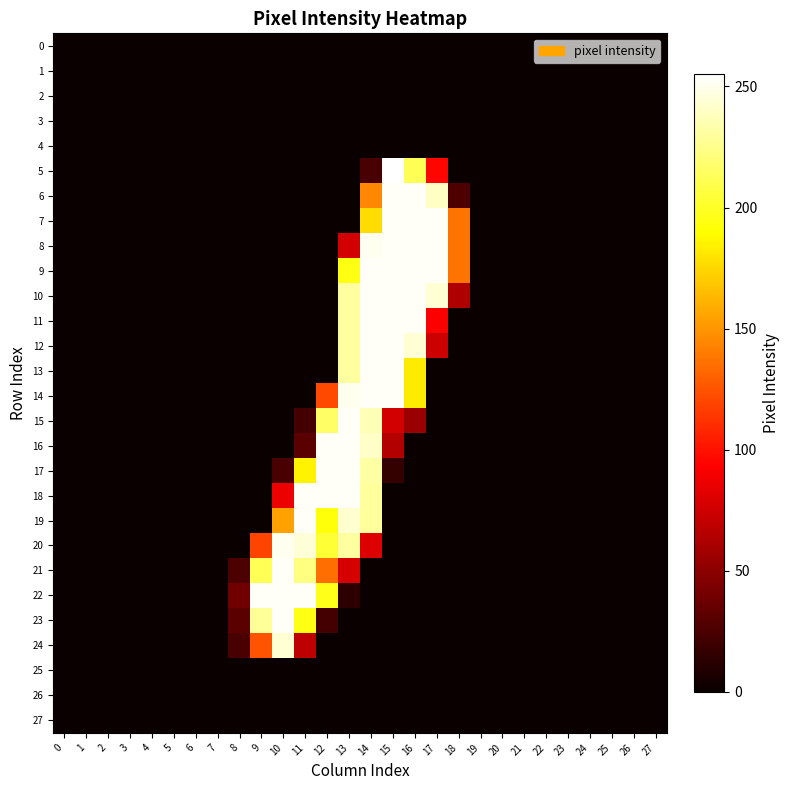

Reading left to right, list all the values displayed in this chart.

row_0: 0=0	1=0	2=0	3=0	4=0	5=0	6=0	7=0	8=0	9=0	10=0	11=0	12=0	13=0	14=0	15=0	16=0	17=0	18=0	19=0	20=0	21=0	22=0	23=0	24=0	25=0	26=0	27=0
row_1: 0=0	1=0	2=0	3=0	4=0	5=0	6=0	7=0	8=0	9=0	10=0	11=0	12=0	13=0	14=0	15=0	16=0	17=0	18=0	19=0	20=0	21=0	22=0	23=0	24=0	25=0	26=0	27=0
row_2: 0=0	1=0	2=0	3=0	4=0	5=0	6=0	7=0	8=0	9=0	10=0	11=0	12=0	13=0	14=0	15=0	16=0	17=0	18=0	19=0	20=0	21=0	22=0	23=0	24=0	25=0	26=0	27=0
row_3: 0=0	1=0	2=0	3=0	4=0	5=0	6=0	7=0	8=0	9=0	10=0	11=0	12=0	13=0	14=0	15=0	16=0	17=0	18=0	19=0	20=0	21=0	22=0	23=0	24=0	25=0	26=0	27=0
row_4: 0=0	1=0	2=0	3=0	4=0	5=0	6=0	7=0	8=0	9=0	10=0	11=0	12=0	13=0	14=0	15=0	16=0	17=0	18=0	19=0	20=0	21=0	22=0	23=0	24=0	25=0	26=0	27=0
row_5: 0=0	1=0	2=0	3=0	4=0	5=0	6=0	7=0	8=0	9=0	10=0	11=0	12=0	13=0	14=24	15=255	16=212	17=95	18=0	19=0	20=0	21=0	22=0	23=0	24=0	25=0	26=0	27=0
row_6: 0=0	1=0	2=0	3=0	4=0	5=0	6=0	7=0	8=0	9=0	10=0	11=0	12=0	13=0	14=145	15=253	16=253	17=240	18=26	19=0	20=0	21=0	22=0	23=0	24=0	25=0	26=0	27=0
row_7: 0=0	1=0	2=0	3=0	4=0	5=0	6=0	7=0	8=0	9=0	10=0	11=0	12=0	13=0	14=177	15=253	16=253	17=253	18=137	19=0	20=0	21=0	22=0	23=0	24=0	25=0	26=0	27=0
row_8: 0=0	1=0	2=0	3=0	4=0	5=0	6=0	7=0	8=0	9=0	10=0	11=0	12=0	13=76	14=251	15=253	16=253	17=253	18=137	19=0	20=0	21=0	22=0	23=0	24=0	25=0	26=0	27=0
row_9: 0=0	1=0	2=0	3=0	4=0	5=0	6=0	7=0	8=0	9=0	10=0	11=0	12=0	13=195	14=253	15=253	16=253	17=253	18=137	19=0	20=0	21=0	22=0	23=0	24=0	25=0	26=0	27=0
row_10: 0=0	1=0	2=0	3=0	4=0	5=0	6=0	7=0	8=0	9=0	10=0	11=0	12=0	13=231	14=253	15=253	16=253	17=244	18=63	19=0	20=0	21=0	22=0	23=0	24=0	25=0	26=0	27=0
row_11: 0=0	1=0	2=0	3=0	4=0	5=0	6=0	7=0	8=0	9=0	10=0	11=0	12=0	13=231	14=253	15=253	16=253	17=92	18=0	19=0	20=0	21=0	22=0	23=0	24=0	25=0	26=0	27=0
row_12: 0=0	1=0	2=0	3=0	4=0	5=0	6=0	7=0	8=0	9=0	10=0	11=0	12=0	13=231	14=253	15=253	16=244	17=74	18=0	19=0	20=0	21=0	22=0	23=0	24=0	25=0	26=0	27=0
row_13: 0=0	1=0	2=0	3=0	4=0	5=0	6=0	7=0	8=0	9=0	10=0	11=0	12=0	13=231	14=253	15=253	16=183	17=0	18=0	19=0	20=0	21=0	22=0	23=0	24=0	25=0	26=0	27=0
row_14: 0=0	1=0	2=0	3=0	4=0	5=0	6=0	7=0	8=0	9=0	10=0	11=0	12=121	13=251	14=253	15=253	16=183	17=0	18=0	19=0	20=0	21=0	22=0	23=0	24=0	25=0	26=0	27=0
row_15: 0=0	1=0	2=0	3=0	4=0	5=0	6=0	7=0	8=0	9=0	10=0	11=22	12=216	13=253	14=237	15=76	16=55	17=0	18=0	19=0	20=0	21=0	22=0	23=0	24=0	25=0	26=0	27=0
row_16: 0=0	1=0	2=0	3=0	4=0	5=0	6=0	7=0	8=0	9=0	10=0	11=31	12=253	13=253	14=241	15=64	16=0	17=0	18=0	19=0	20=0	21=0	22=0	23=0	24=0	25=0	26=0	27=0
row_17: 0=0	1=0	2=0	3=0	4=0	5=0	6=0	7=0	8=0	9=0	10=24	11=186	12=253	13=253	14=232	15=16	16=0	17=0	18=0	19=0	20=0	21=0	22=0	23=0	24=0	25=0	26=0	27=0
row_18: 0=0	1=0	2=0	3=0	4=0	5=0	6=0	7=0	8=0	9=0	10=86	11=253	12=253	13=253	14=230	15=0	16=0	17=0	18=0	19=0	20=0	21=0	22=0	23=0	24=0	25=0	26=0	27=0
row_19: 0=0	1=0	2=0	3=0	4=0	5=0	6=0	7=0	8=0	9=0	10=155	11=253	12=193	13=243	14=230	15=0	16=0	17=0	18=0	19=0	20=0	21=0	22=0	23=0	24=0	25=0	26=0	27=0
row_20: 0=0	1=0	2=0	3=0	4=0	5=0	6=0	7=0	8=0	9=119	10=251	11=245	12=204	13=231	14=80	15=0	16=0	17=0	18=0	19=0	20=0	21=0	22=0	23=0	24=0	25=0	26=0	27=0
row_21: 0=0	1=0	2=0	3=0	4=0	5=0	6=0	7=0	8=25	9=212	10=253	11=223	12=135	13=78	14=0	15=0	16=0	17=0	18=0	19=0	20=0	21=0	22=0	23=0	24=0	25=0	26=0	27=0
row_22: 0=0	1=0	2=0	3=0	4=0	5=0	6=0	7=0	8=39	9=253	10=253	11=253	12=197	13=13	14=0	15=0	16=0	17=0	18=0	19=0	20=0	21=0	22=0	23=0	24=0	25=0	26=0	27=0
row_23: 0=0	1=0	2=0	3=0	4=0	5=0	6=0	7=0	8=31	9=229	10=253	11=195	12=22	13=0	14=0	15=0	16=0	17=0	18=0	19=0	20=0	21=0	22=0	23=0	24=0	25=0	26=0	27=0
row_24: 0=0	1=0	2=0	3=0	4=0	5=0	6=0	7=0	8=24	9=125	10=244	11=68	12=0	13=0	14=0	15=0	16=0	17=0	18=0	19=0	20=0	21=0	22=0	23=0	24=0	25=0	26=0	27=0
row_25: 0=0	1=0	2=0	3=0	4=0	5=0	6=0	7=0	8=0	9=0	10=0	11=0	12=0	13=0	14=0	15=0	16=0	17=0	18=0	19=0	20=0	21=0	22=0	23=0	24=0	25=0	26=0	27=0
row_26: 0=0	1=0	2=0	3=0	4=0	5=0	6=0	7=0	8=0	9=0	10=0	11=0	12=0	13=0	14=0	15=0	16=0	17=0	18=0	19=0	20=0	21=0	22=0	23=0	24=0	25=0	26=0	27=0
row_27: 0=0	1=0	2=0	3=0	4=0	5=0	6=0	7=0	8=0	9=0	10=0	11=0	12=0	13=0	14=0	15=0	16=0	17=0	18=0	19=0	20=0	21=0	22=0	23=0	24=0	25=0	26=0	27=0